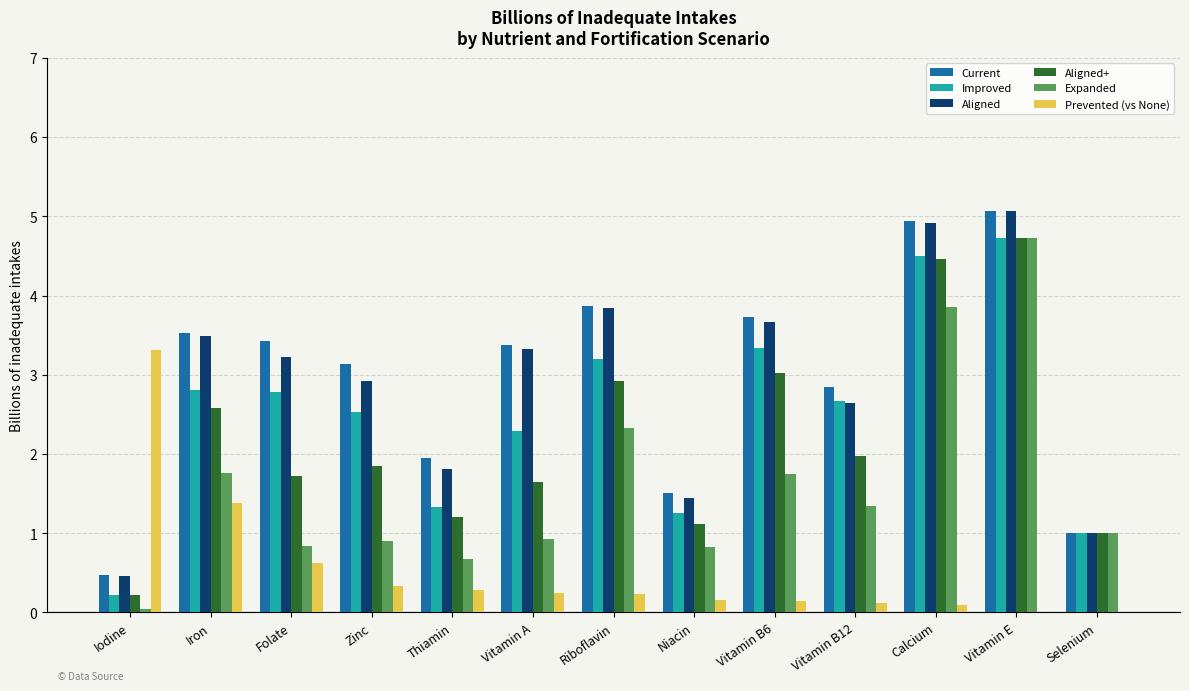

What is the sum of all Expanded values?

20.9